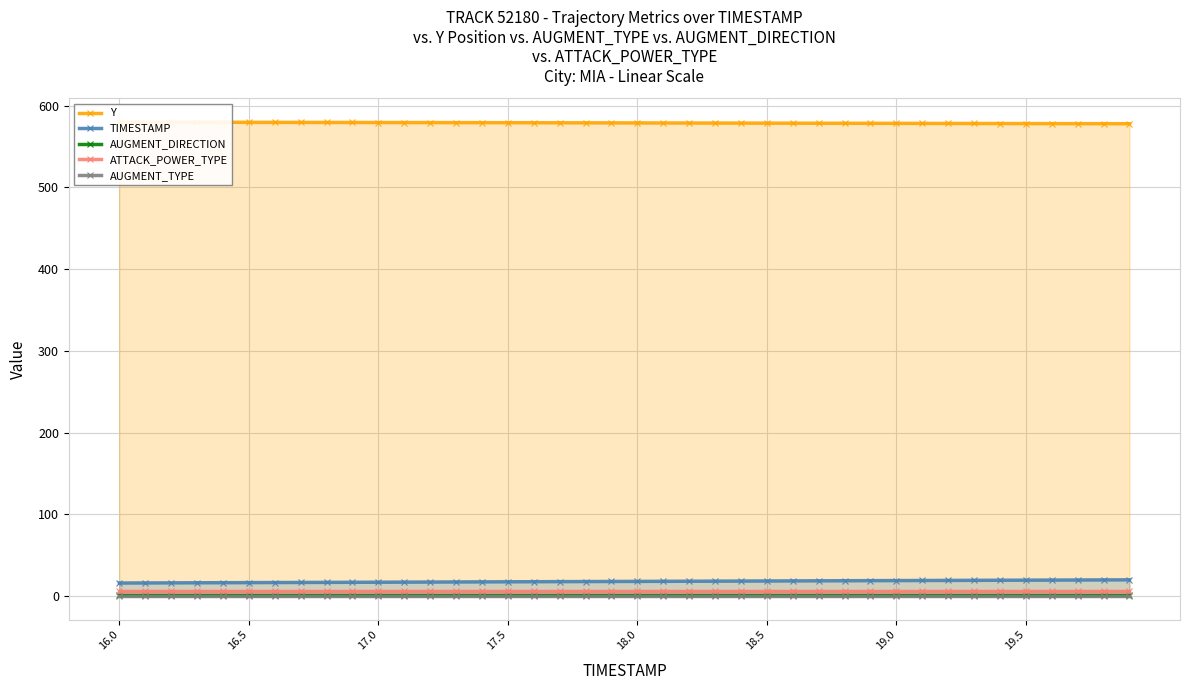

What is the value of the ATTACK_POWER_TYPE point at the 17th from the left?

6.0